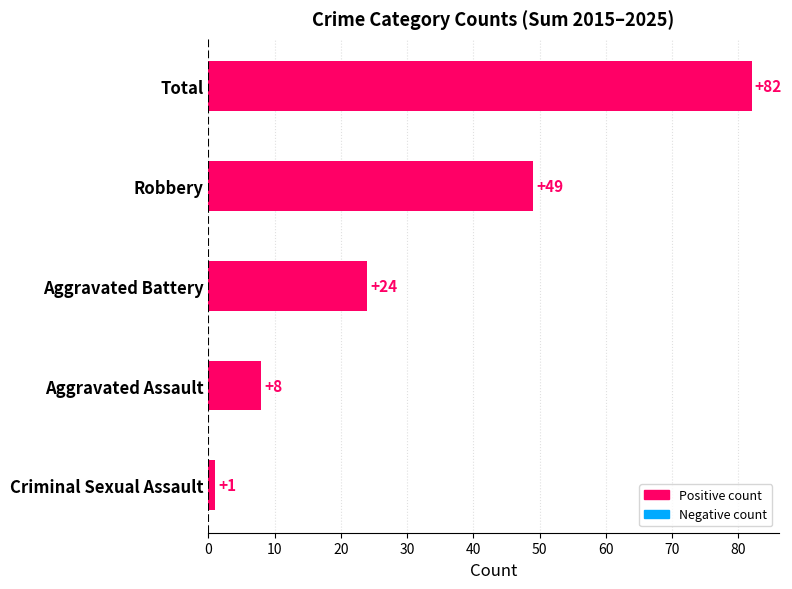

How many values are below 24?

2